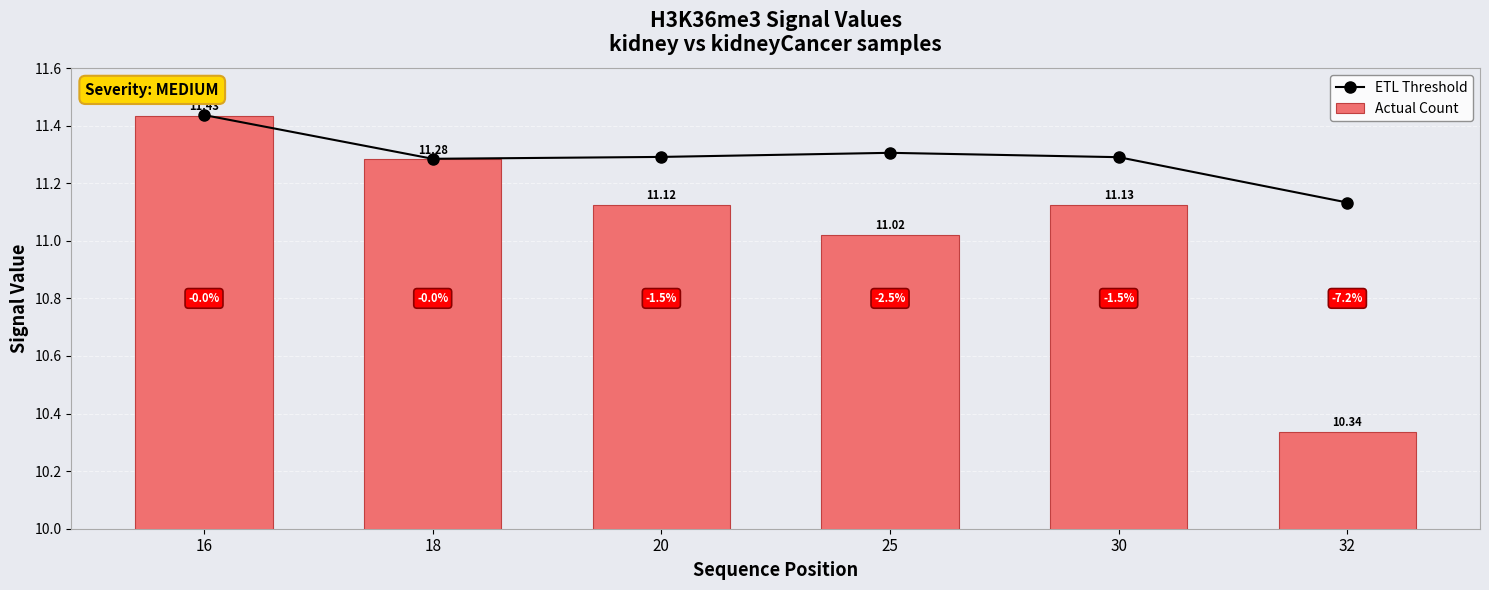

Reading left to right, what are all the values shown in this chart?

ETL Threshold: 16=11.4	18=11.3	20=11.3	25=11.3	30=11.3	32=11.1
Actual Count: 16=11.4	18=11.3	20=11.1	25=11.0	30=11.1	32=10.3